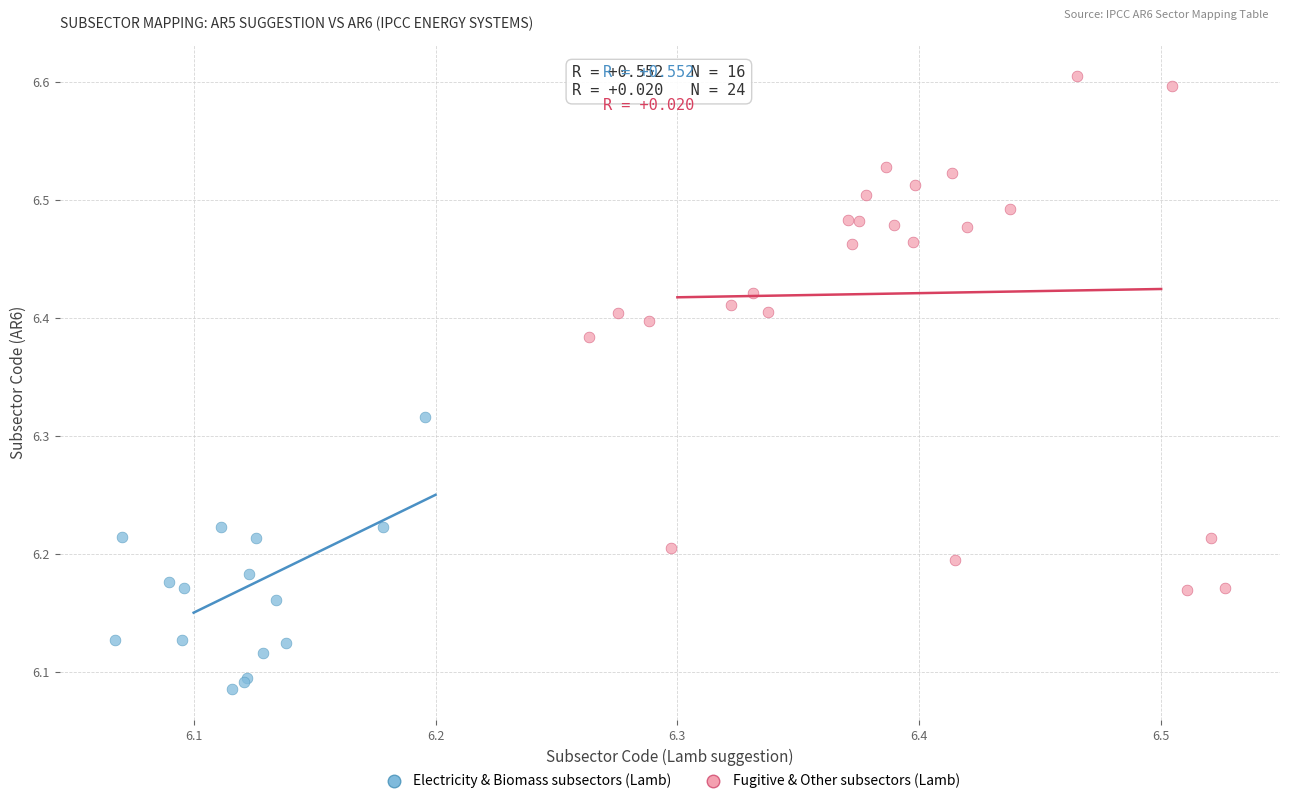

Which series has the widest spread of Y values?

Fugitive & Other subsectors (Lamb)